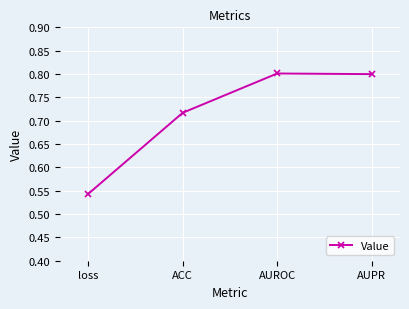

The chart shows a value of 1.4 at AUPR. True or false?

False